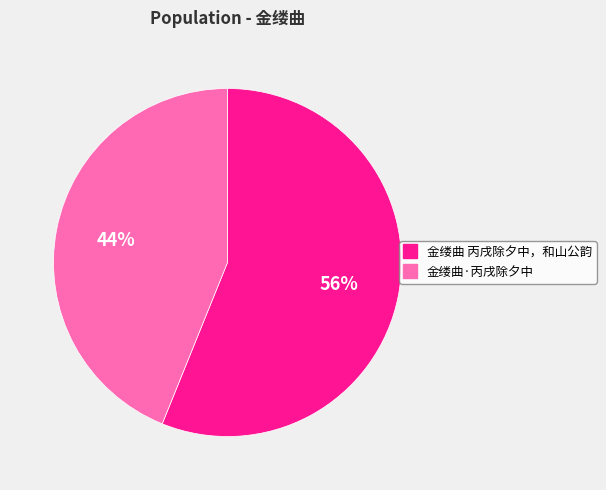

Which has a higher value, 金缕曲 丙戌除夕中，和山公韵 or 金缕曲·丙戌除夕中?

金缕曲 丙戌除夕中，和山公韵